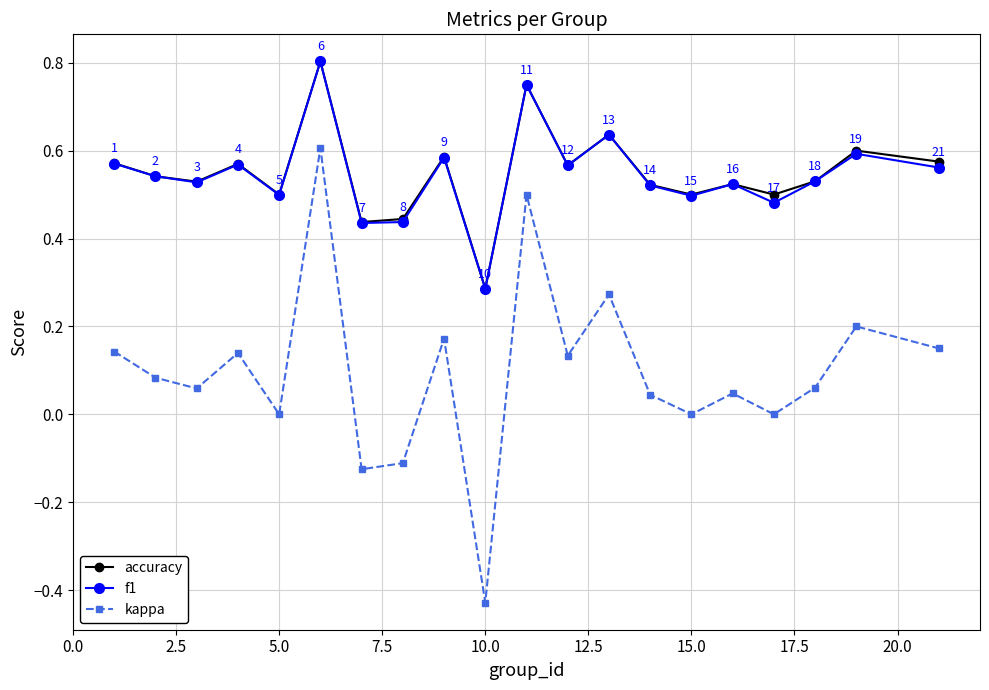

True or false: kappa and f1 intersect in this chart.

False